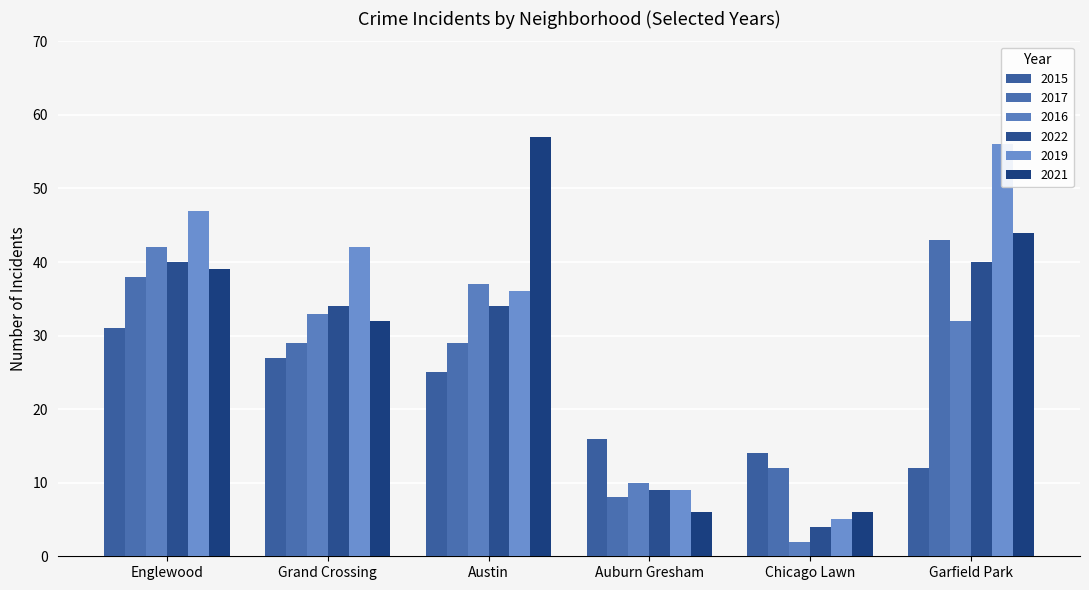

True or false: 2016 has a value of 3 at Chicago Lawn.

False